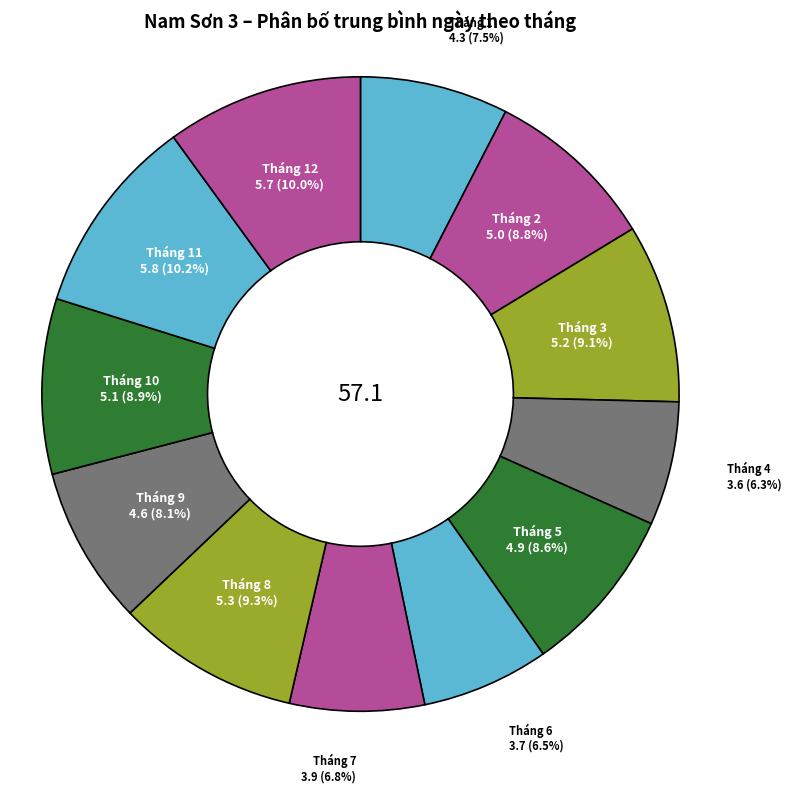

Count the number of slices in the pie.

12